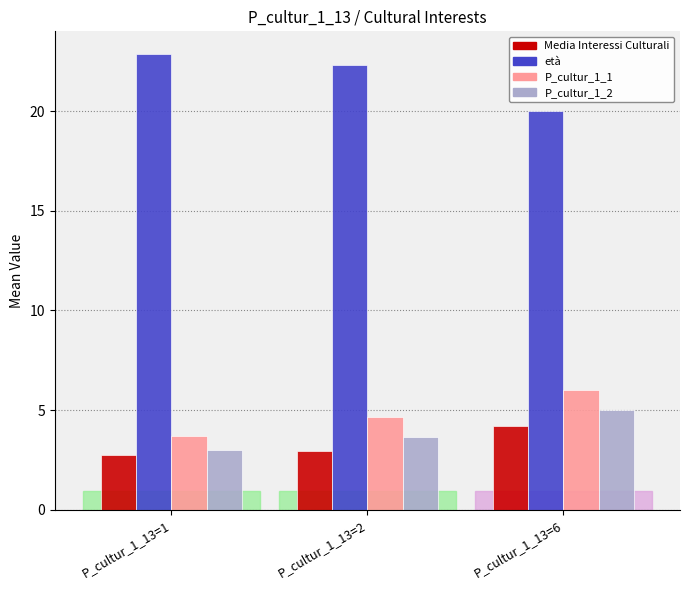

Is the value of Media Interessi Culturali at P_cultur_1_13=1 greater than the value of P_cultur_1_1 at P_cultur_1_13=2?

No